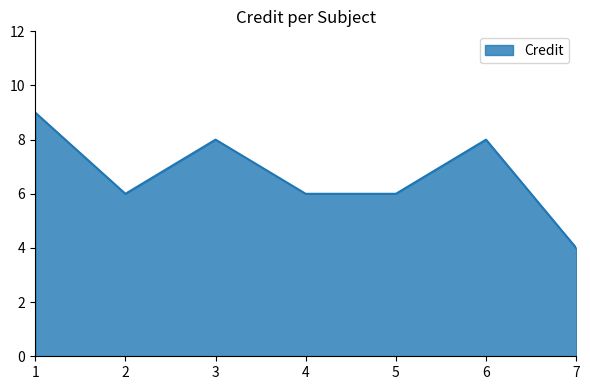

What is the approximate value at 7?

4